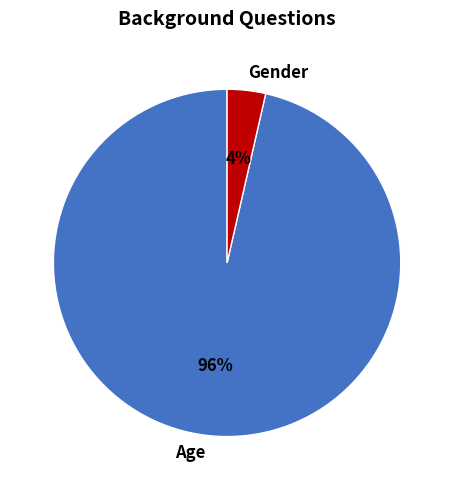

Rank the categories by value from highest to lowest.

Age, Gender